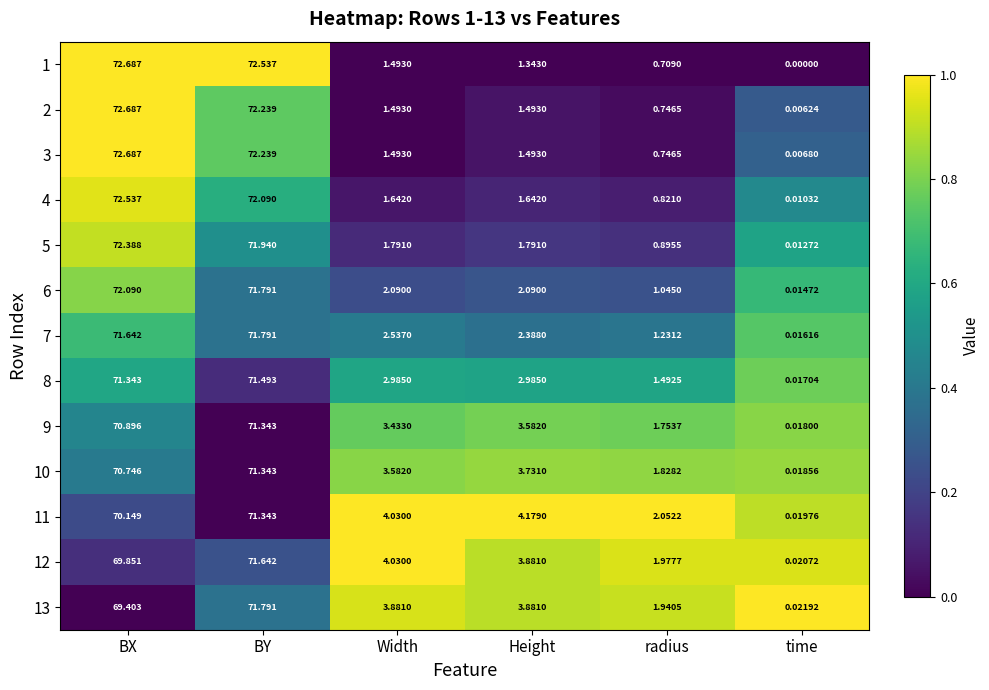

At which category does the chart reach its peak across all series?

BX